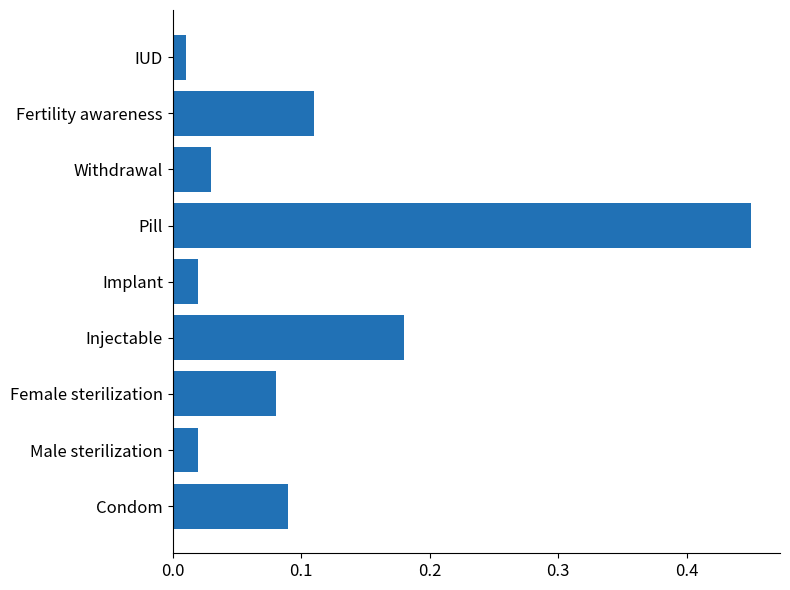

At which label is the value closest to 0?

IUD